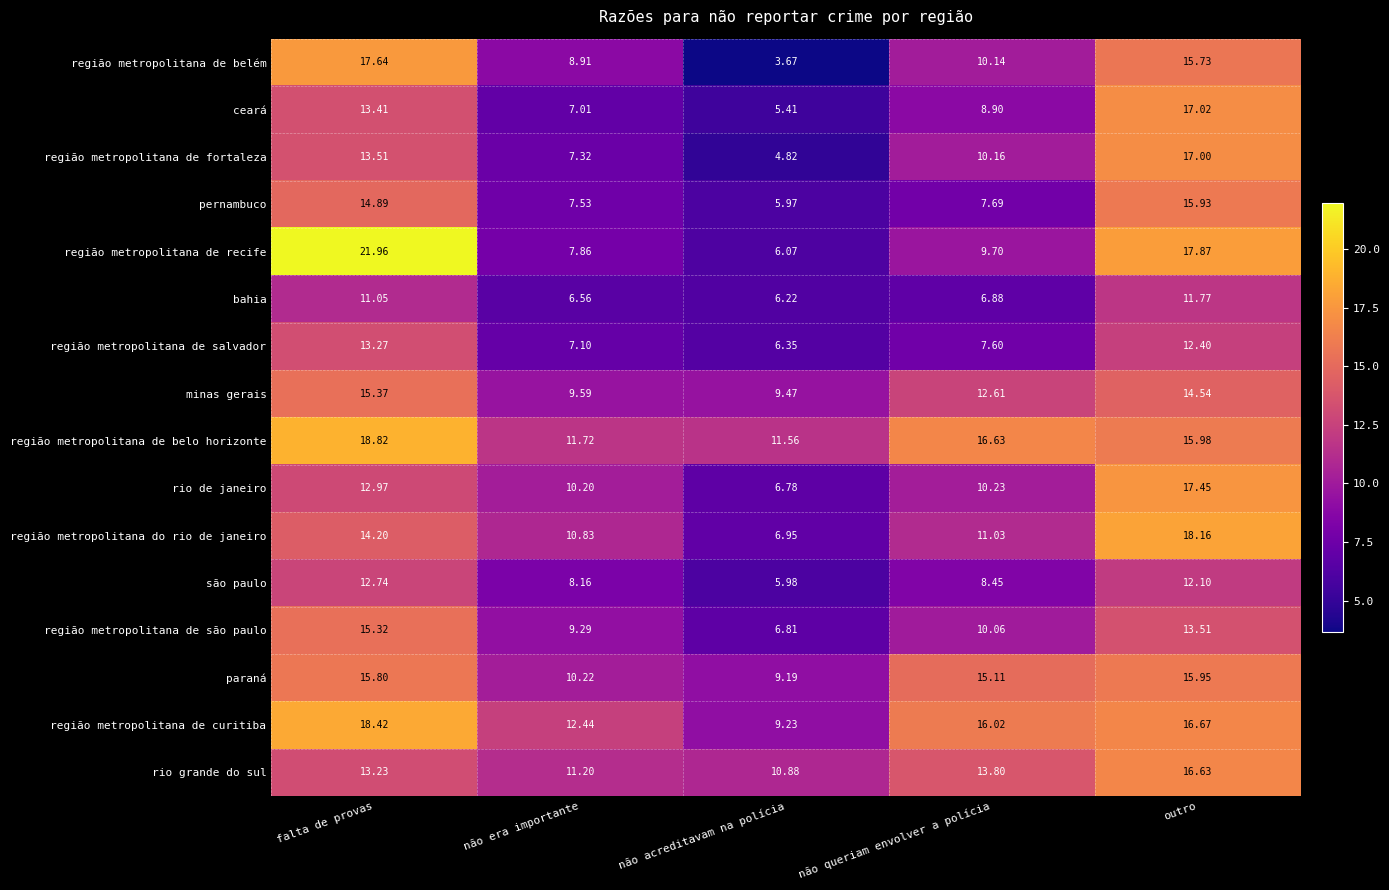

At which category is the sum across all series the highest?

outro